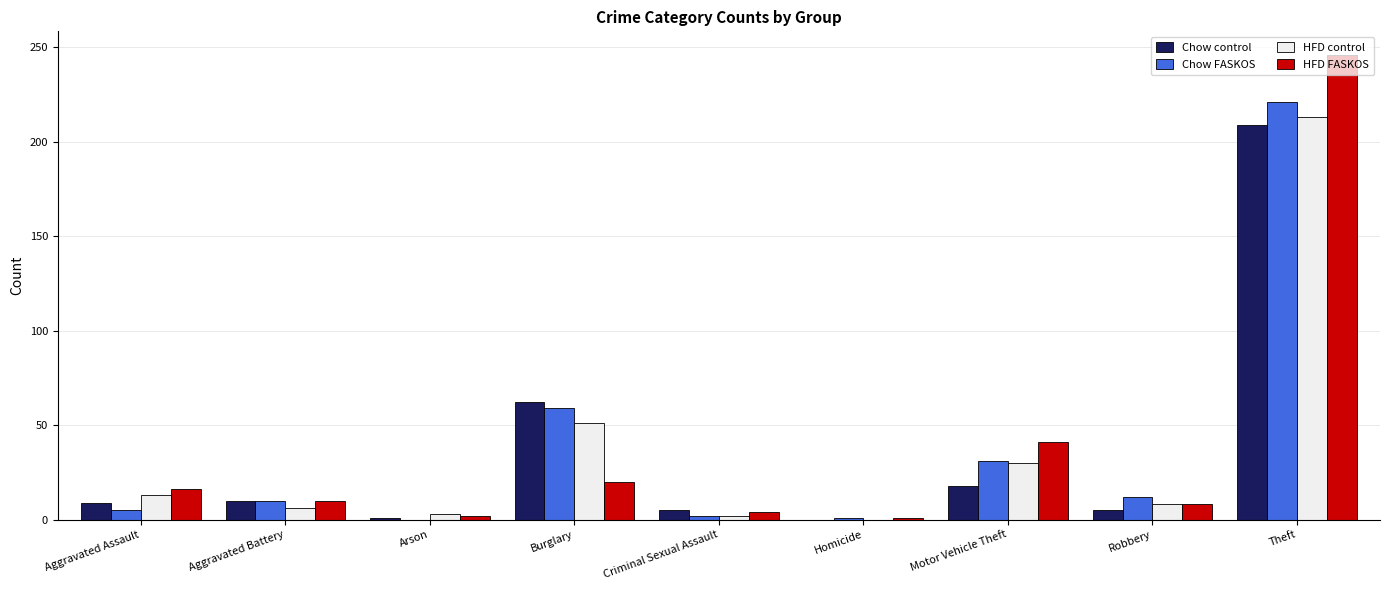

What is the sum of all Chow FASKOS values?

341